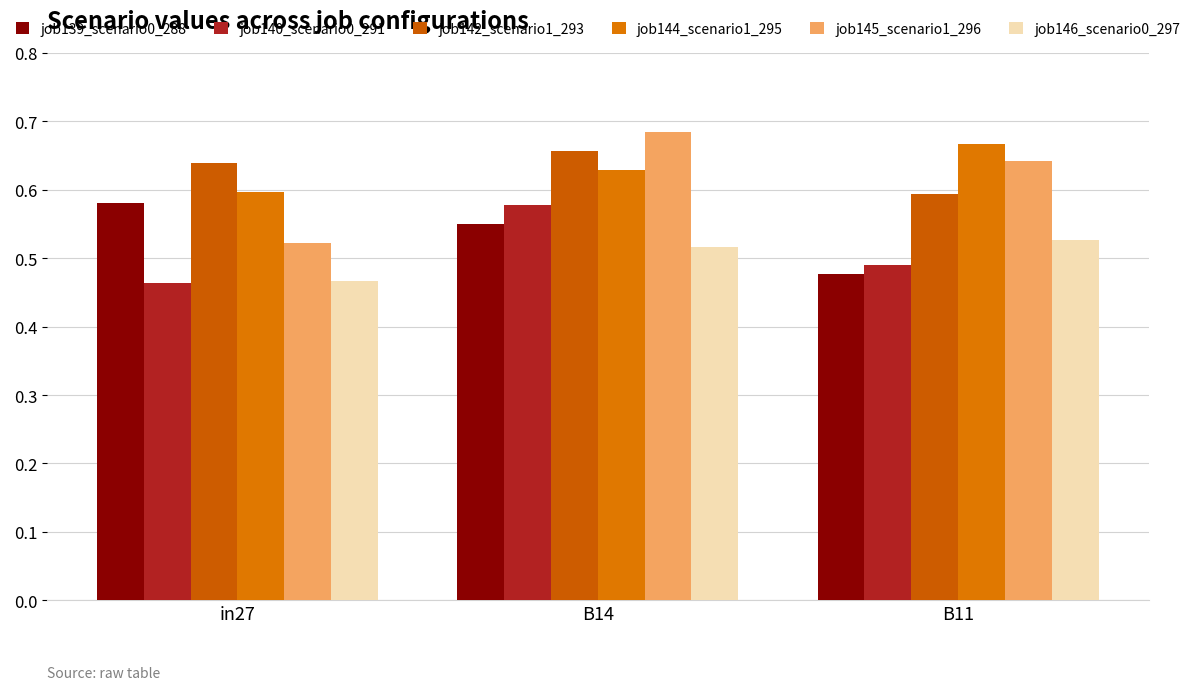

How many distinct data groups are displayed?

6